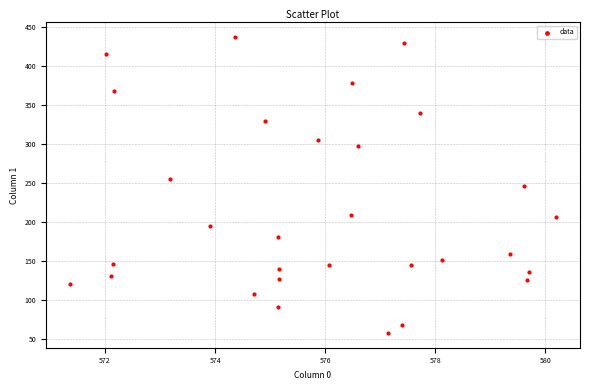

What is the range of X values (max minus min)?

8.8